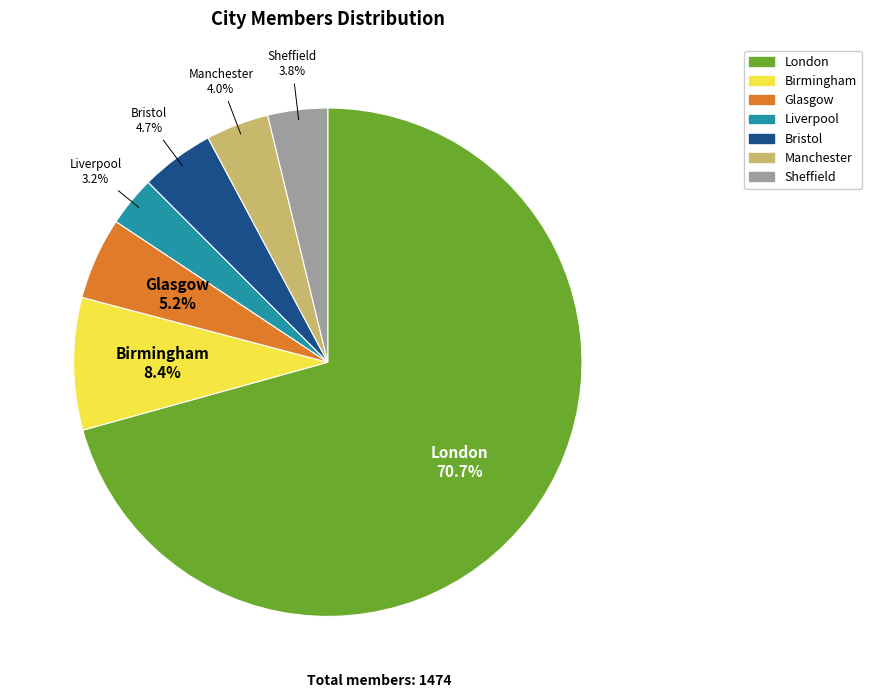

To the nearest percent, what is the combined percentage of Glasgow and Bristol?

10%